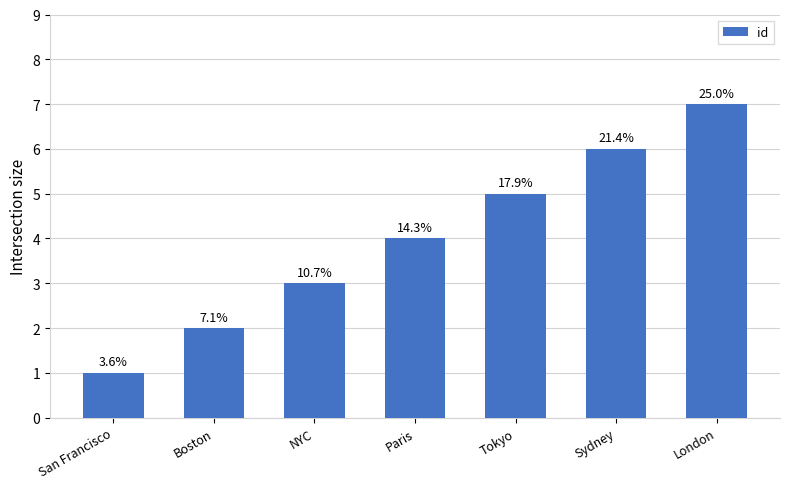

What is the sum of all values?

28